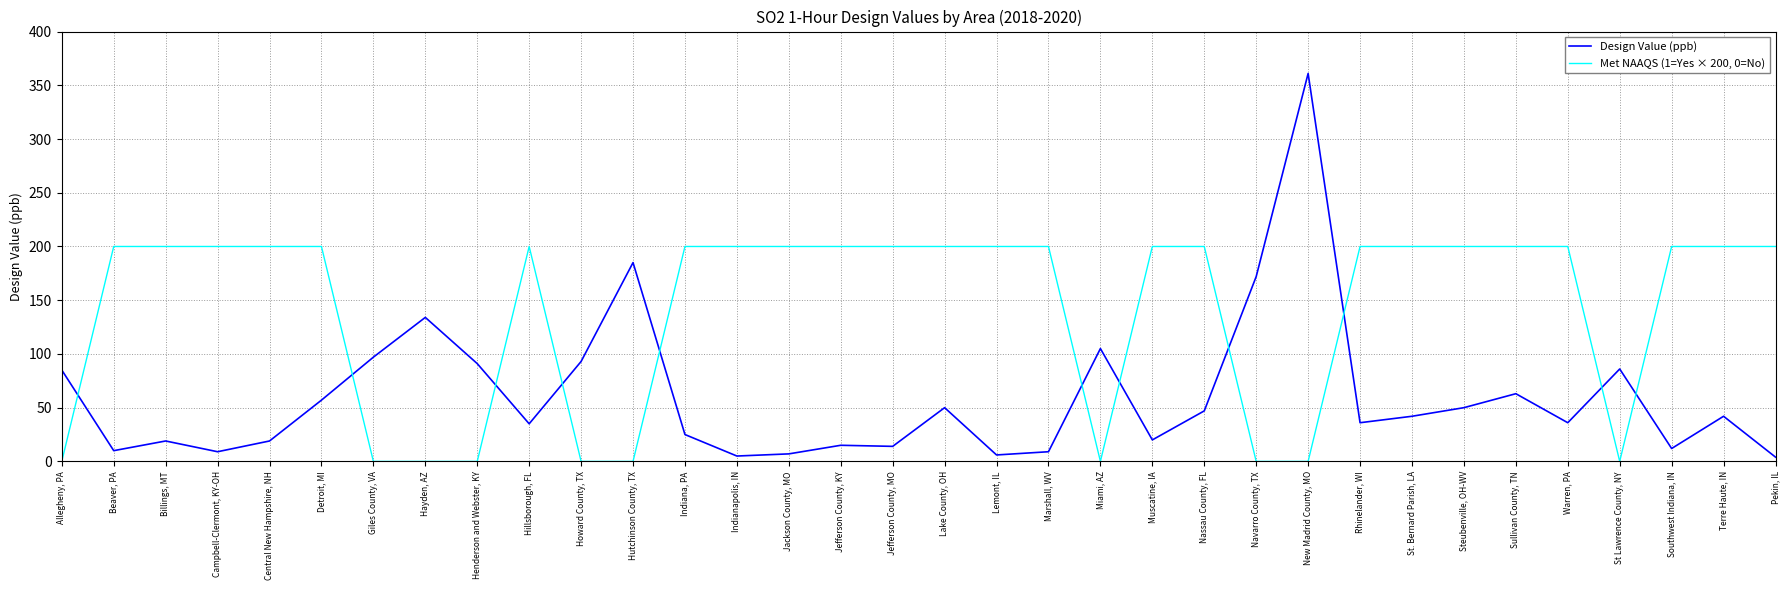

What is the difference between the highest and lowest values at Jefferson County, KY?

185